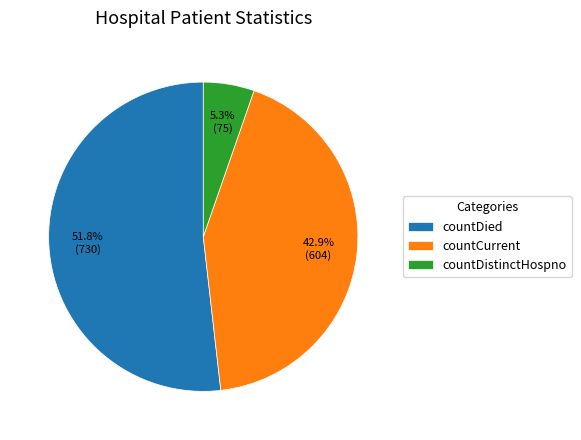

Is it true that countDied is 52% of the pie?

True